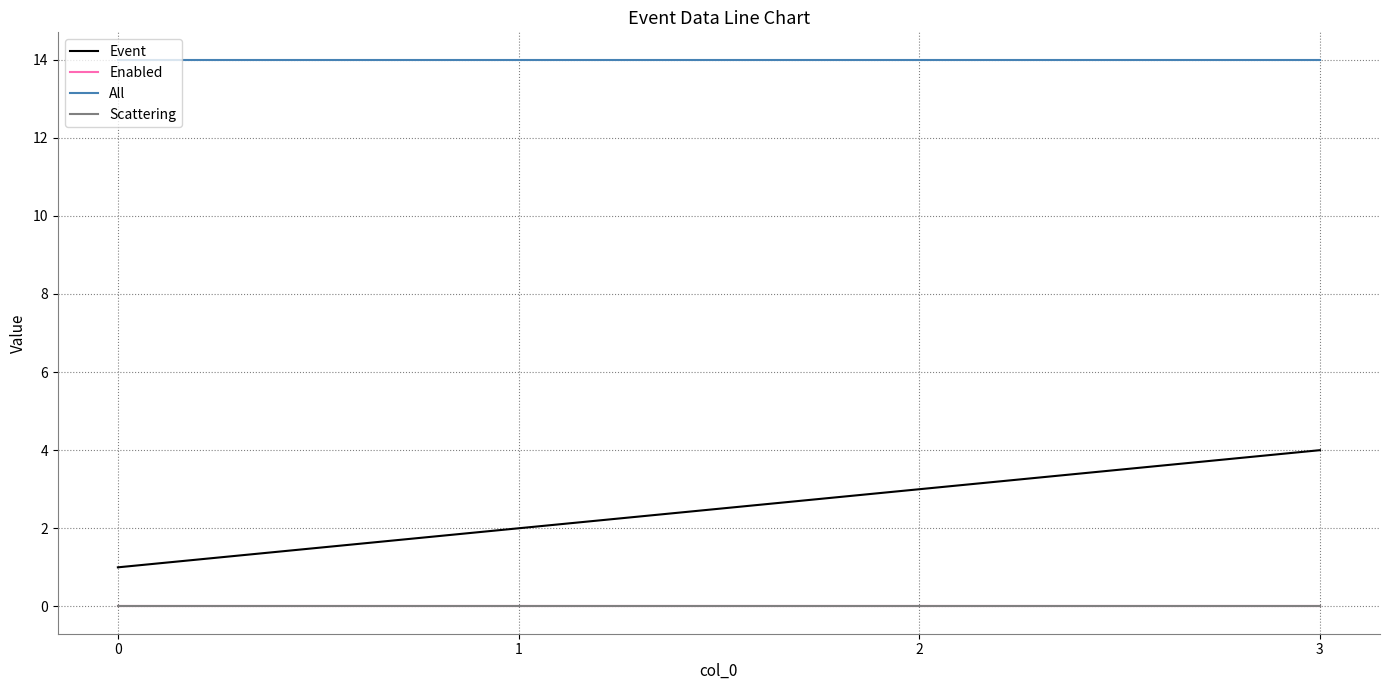

True or false: Enabled and Scattering cross at least once.

False